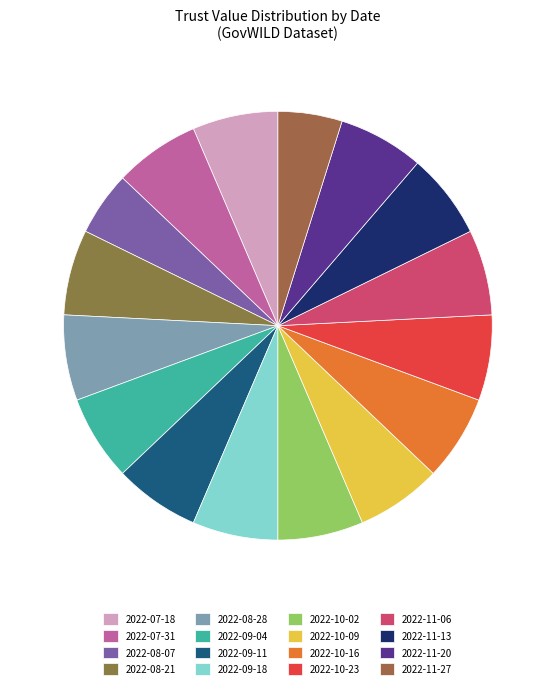

What is the smallest slice in the pie chart?

2022-08-07